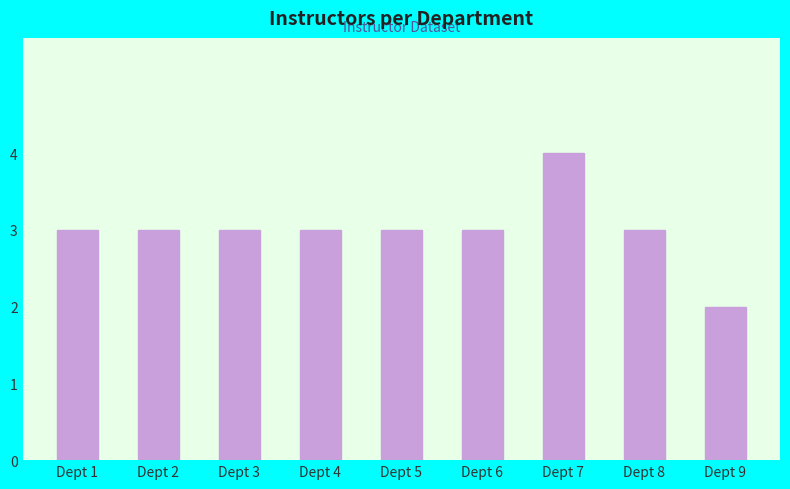

Read the value at Dept 8.

3